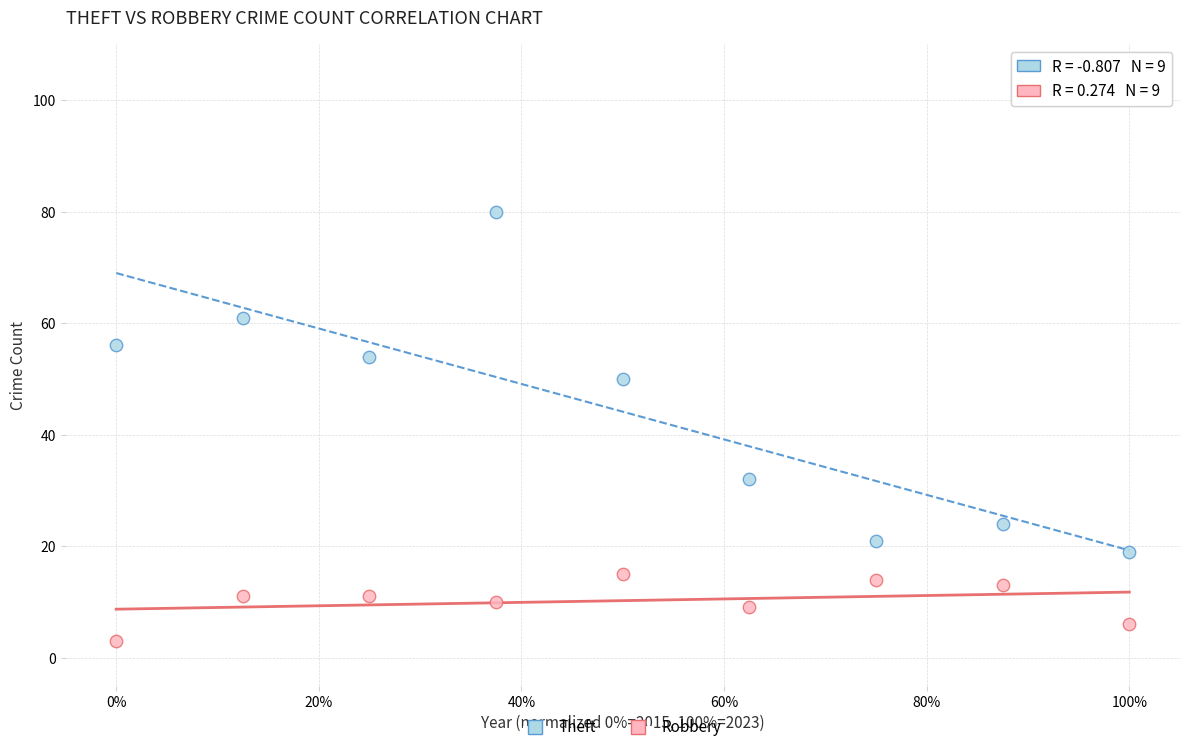

Which series reaches the minimum Y coordinate?

Robbery